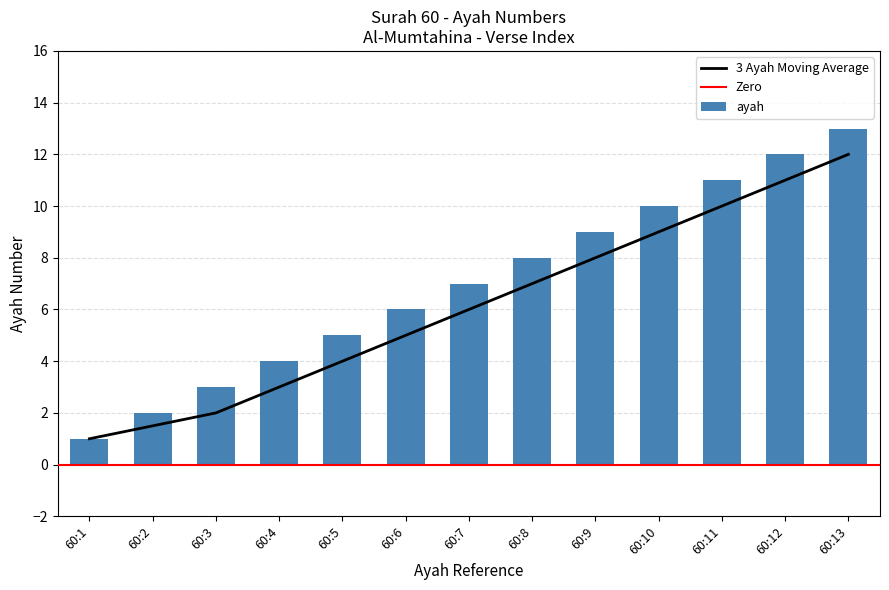

At which label does the data first exceed 7?

60:8